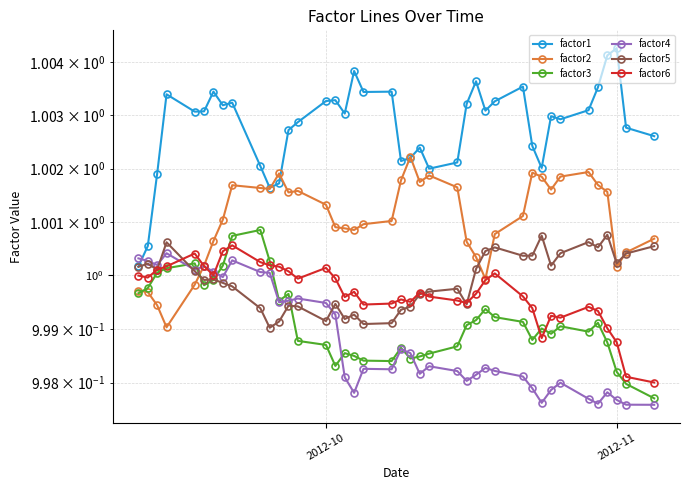

How many intersections are there between factor2 and factor4?

1